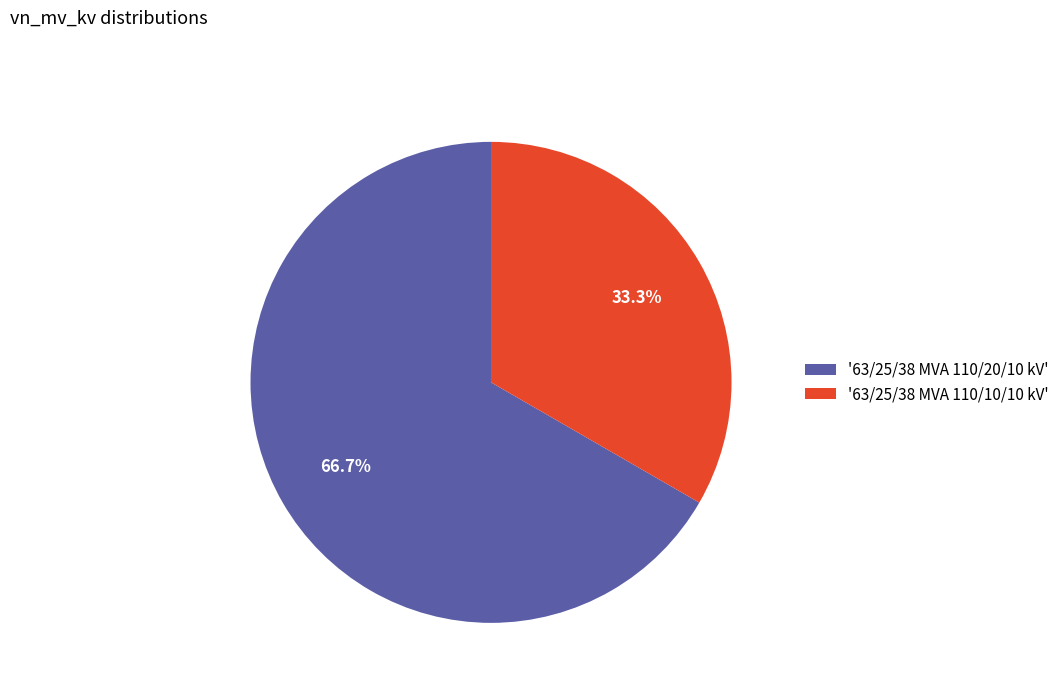

Rank the categories by value from highest to lowest.

'63/25/38 MVA 110/20/10 kV', '63/25/38 MVA 110/10/10 kV'